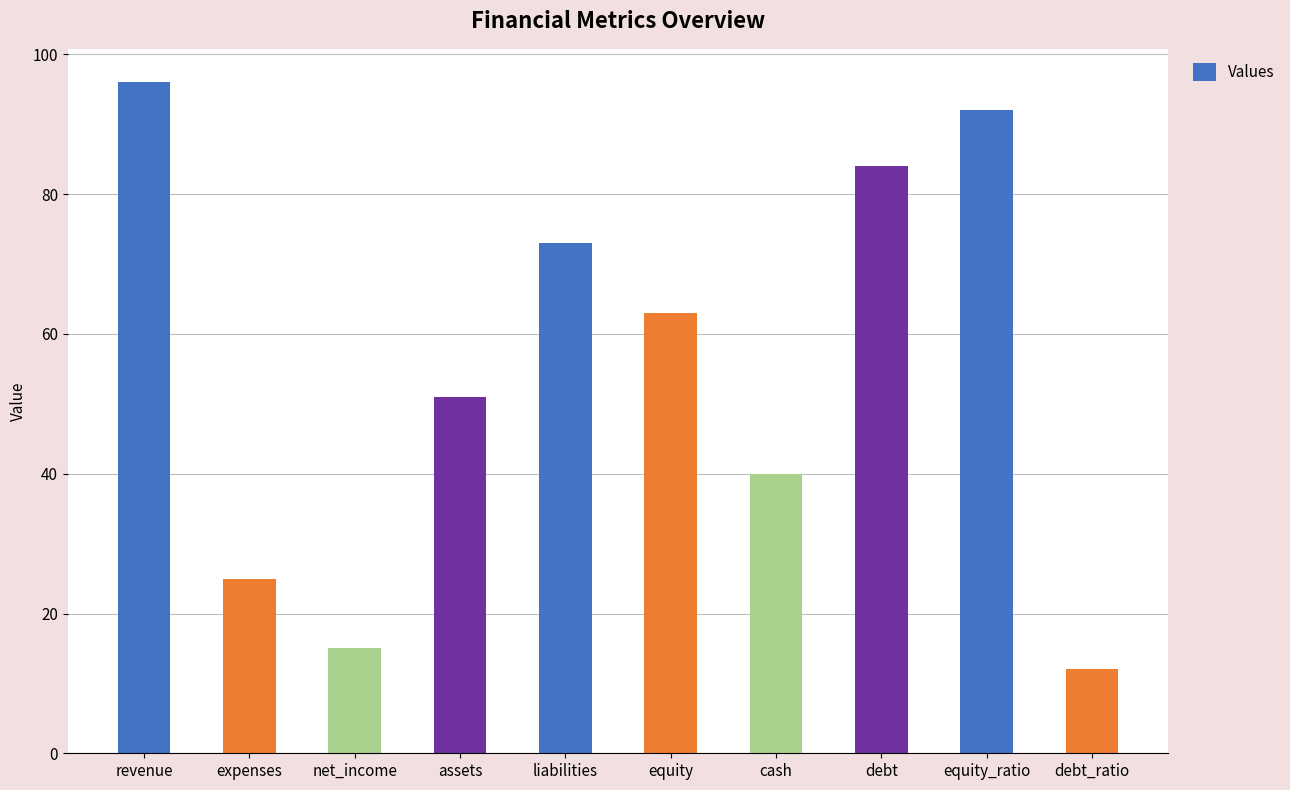

The value at assets is 51. True or false?

True